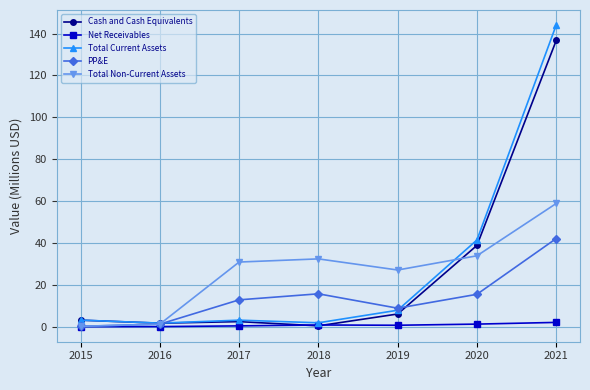

At which category does the chart reach its peak across all series?

2021